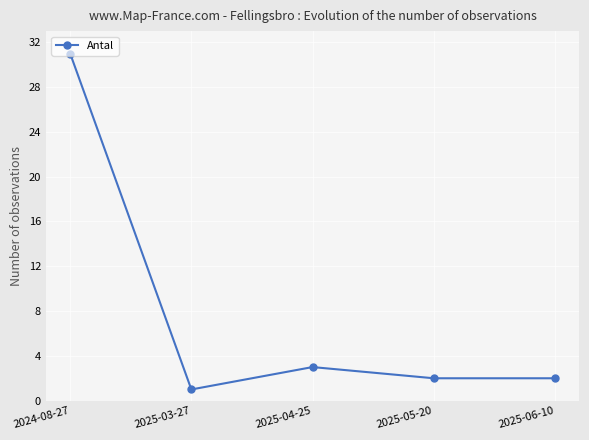

What is the sum of all values?

39